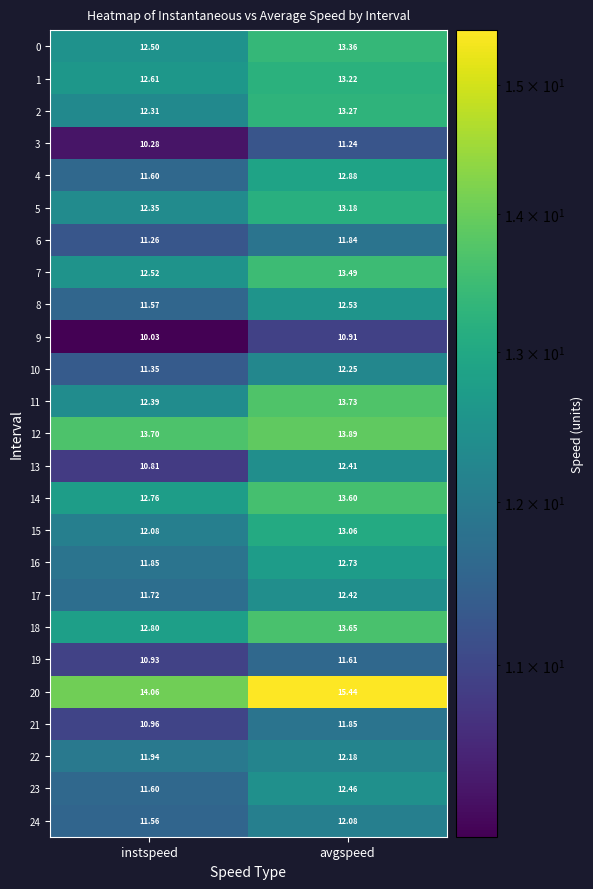

Is the value of 16 at avgspeed greater than the value of 14 at avgspeed?

No